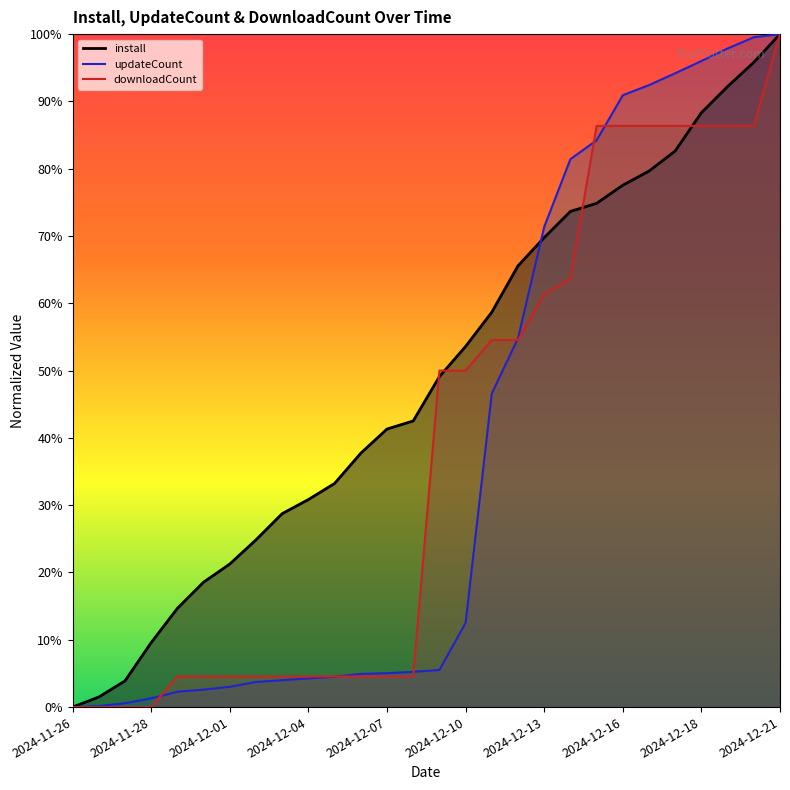

Where do install and downloadCount first cross each other?

2024-12-08 and 2024-12-09